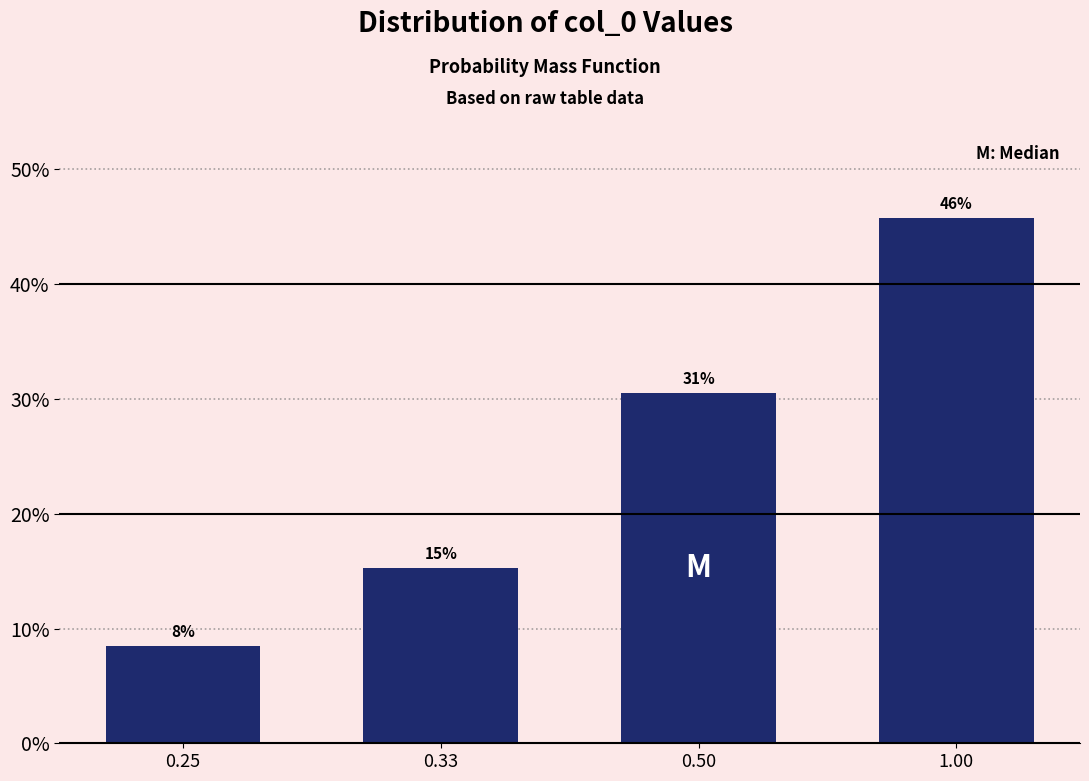

How many bars are there in total?

4